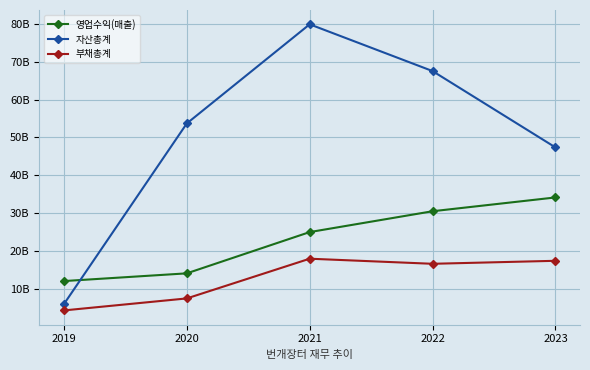

True or false: 자산총계 has more than 0 interior local peaks.

True